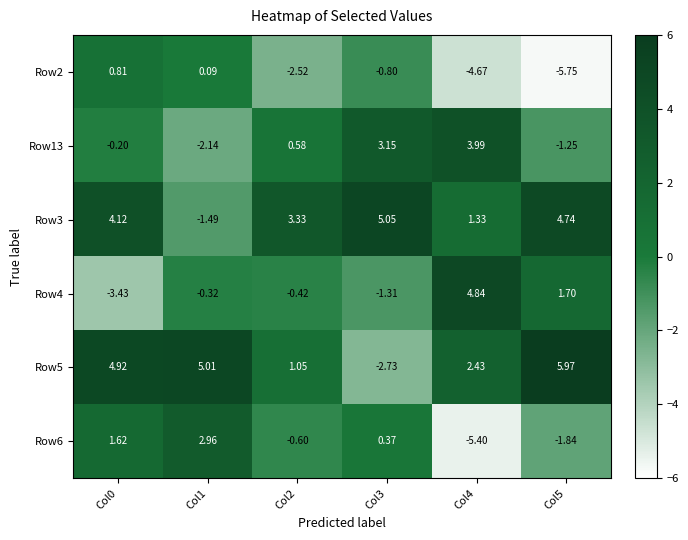

Is the value of Row5 at Col2 greater than the value of Row3 at Col3?

No